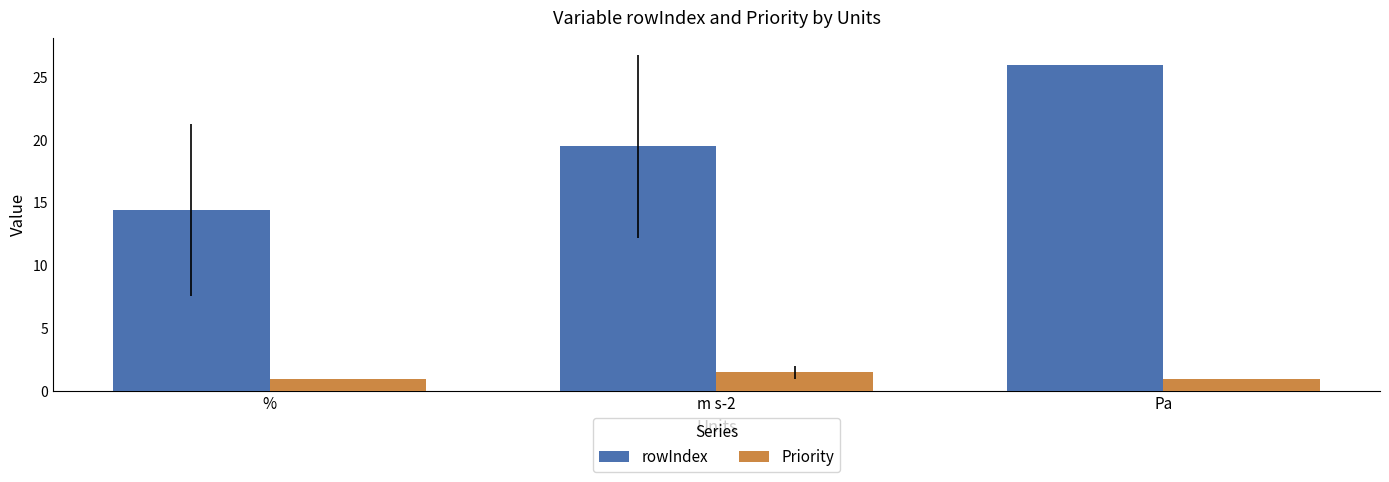

How many series are shown in this chart?

2